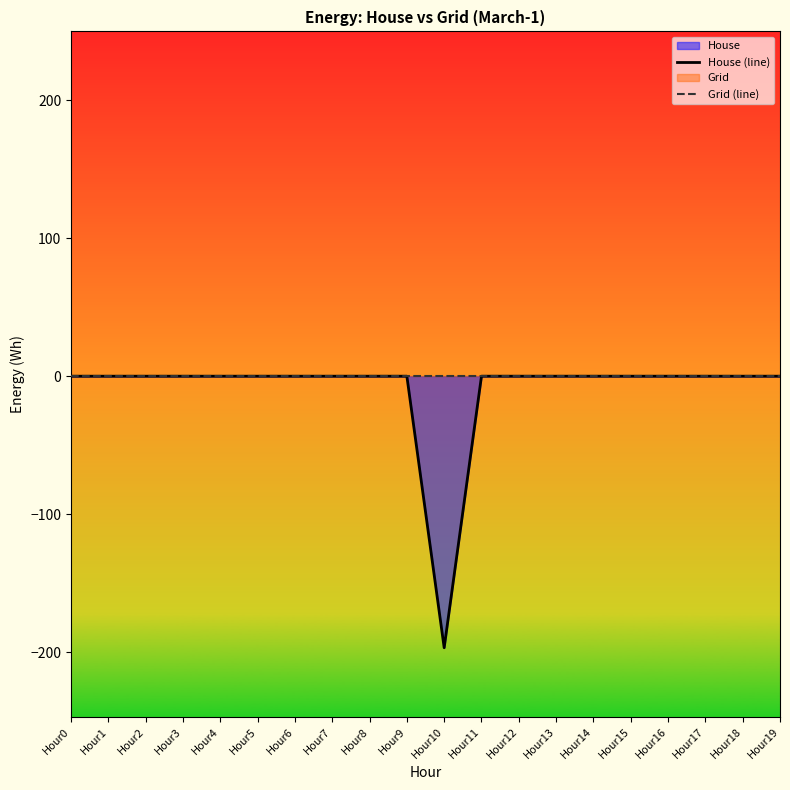

How many lines are shown in the chart?

2